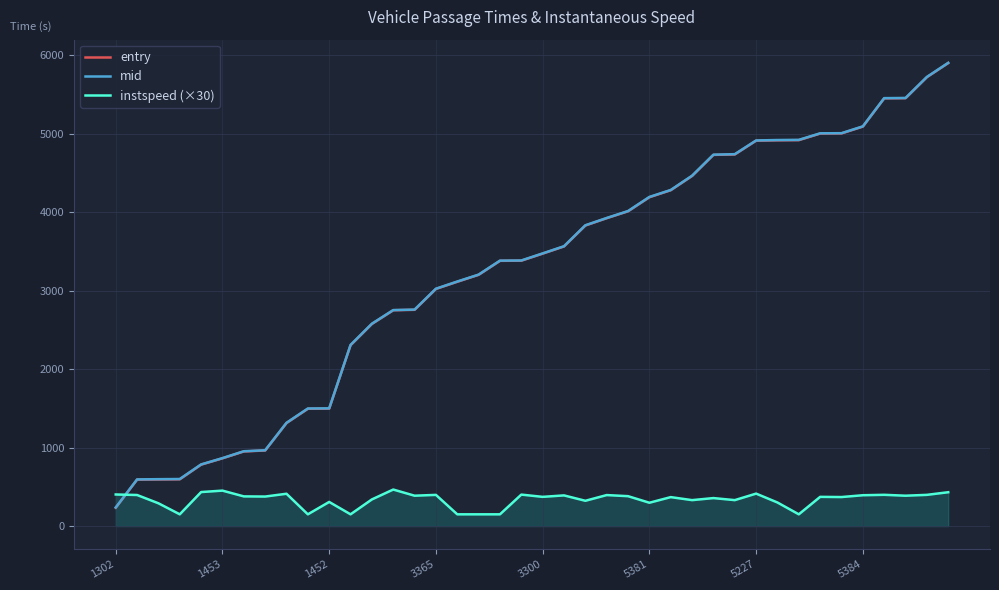

What is the label of the 40th point from the left?

39